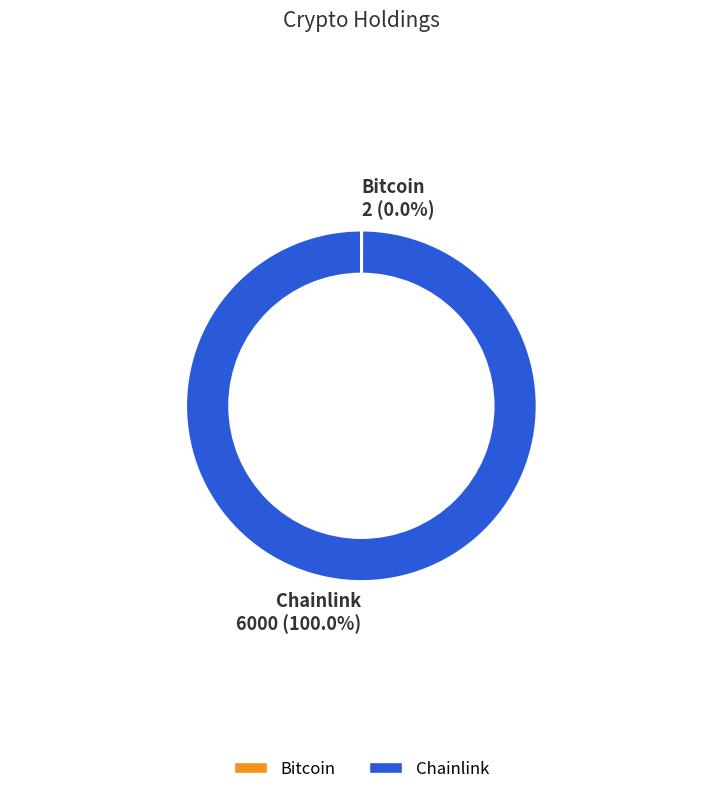

Which category accounts for the majority?

Chainlink